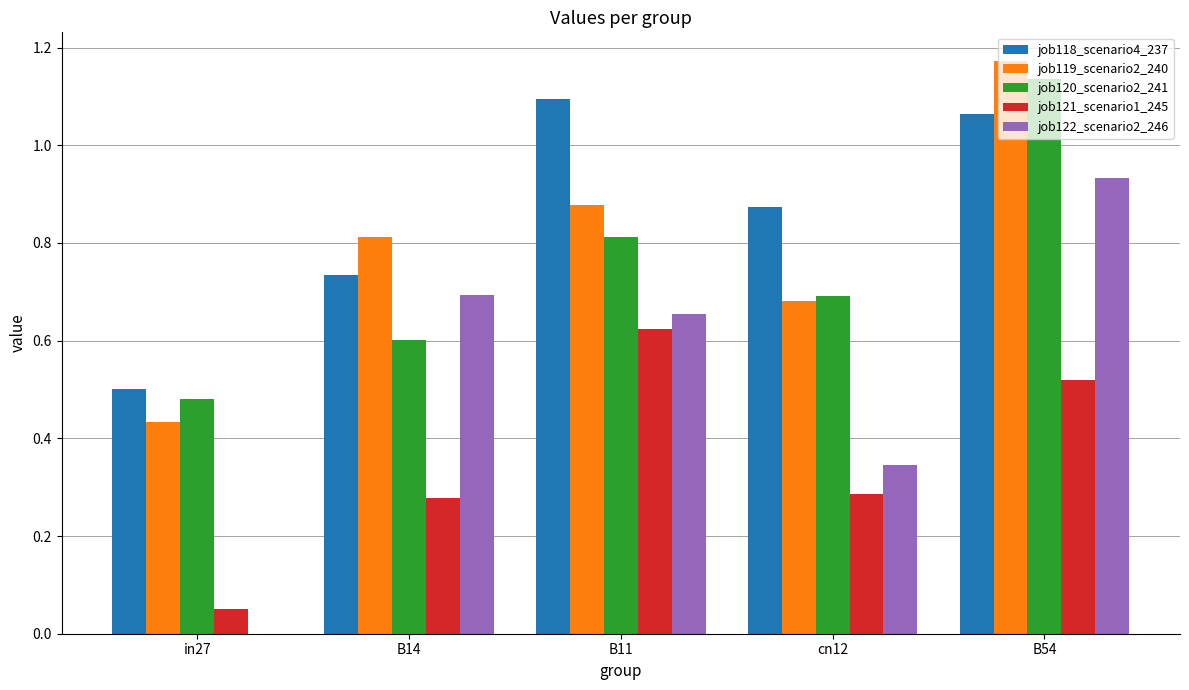

Which series has the largest total across all categories?

job118_scenario4_237